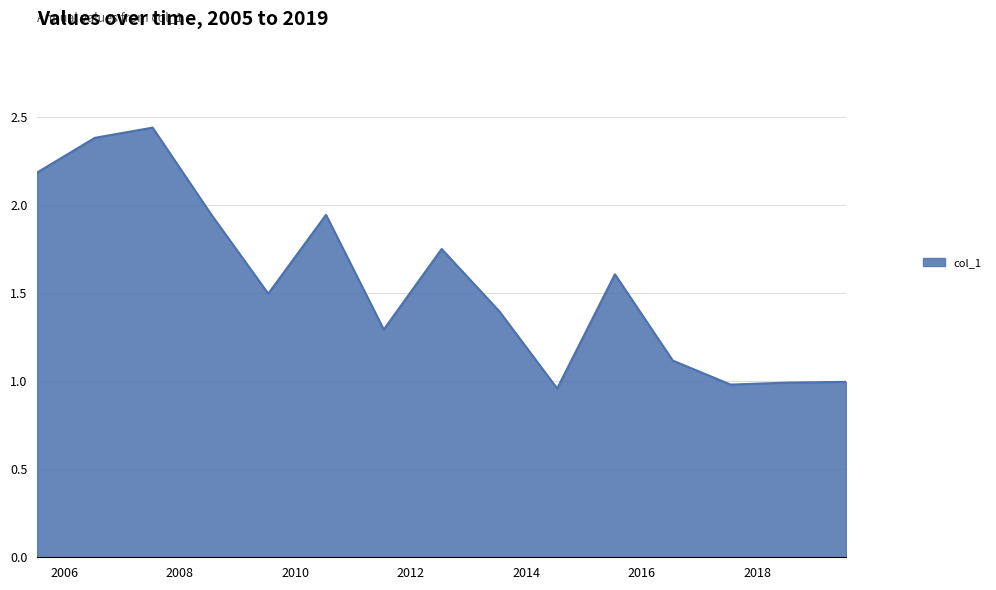

Rank the categories by value from highest to lowest.

2007-07-15, 2006-07-15, 2005-07-15, 2008-07-15, 2010-07-15, 2012-07-15, 2015-07-15, 2009-07-15, 2013-07-15, 2011-07-15, 2016-07-15, 2019-07-15, 2018-07-15, 2017-07-15, 2014-07-15